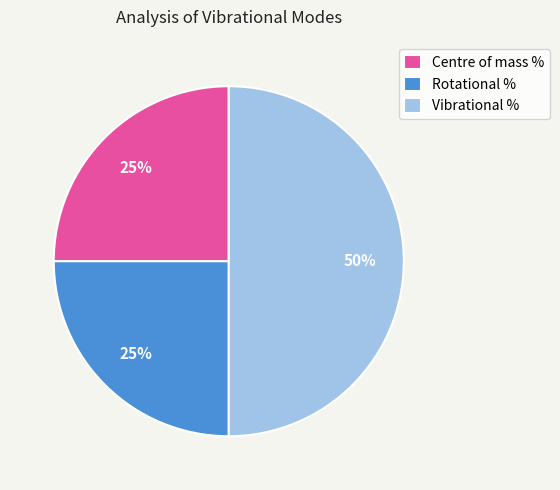

Which slice is the largest?

Vibrational %